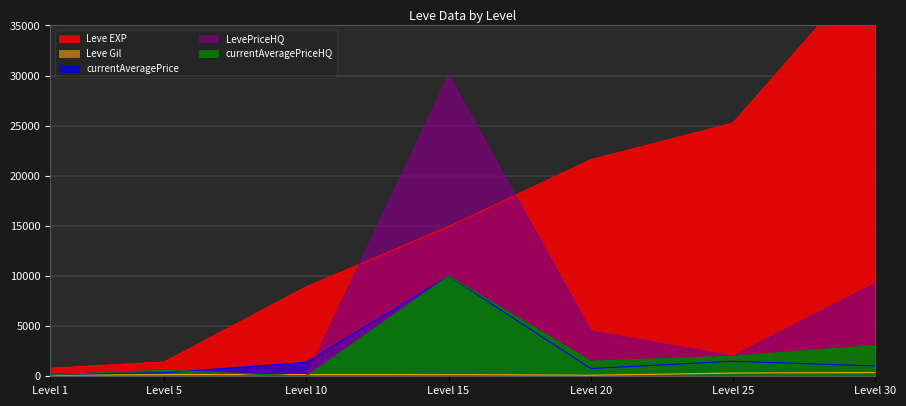

The value of LevePriceHQ at 20 is 4500. True or false?

True